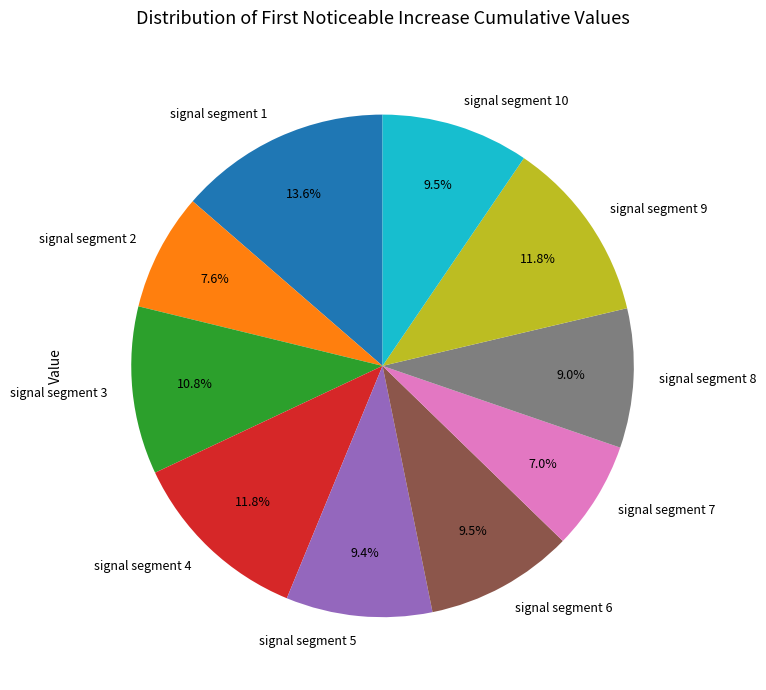

How many segments does this pie chart have?

10